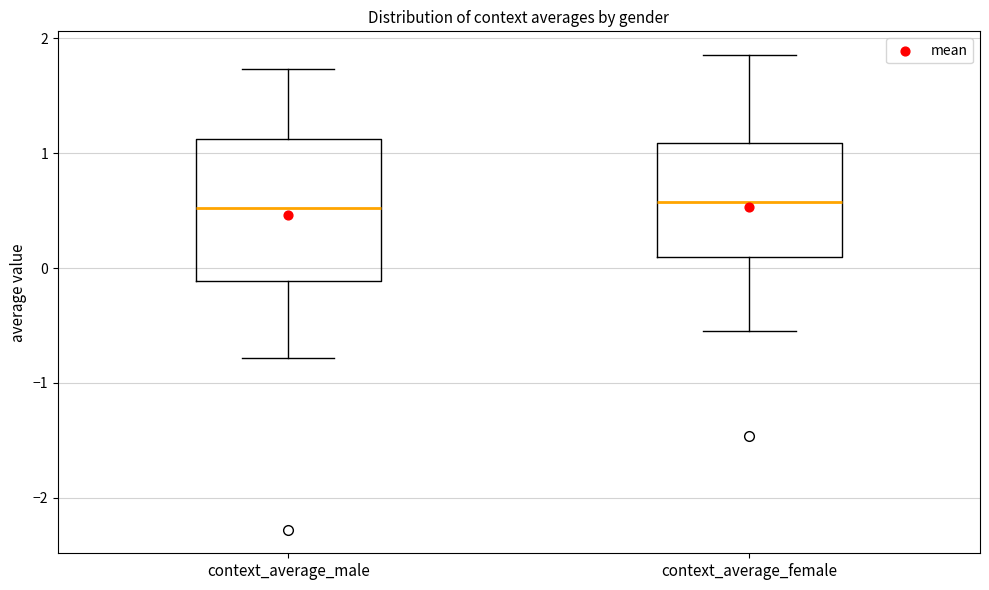

Where does the lower whisker of the box for context_average_female end on the y-axis? The values are not printed on the chart, so give them approximately, as read against the axis.

-0.6